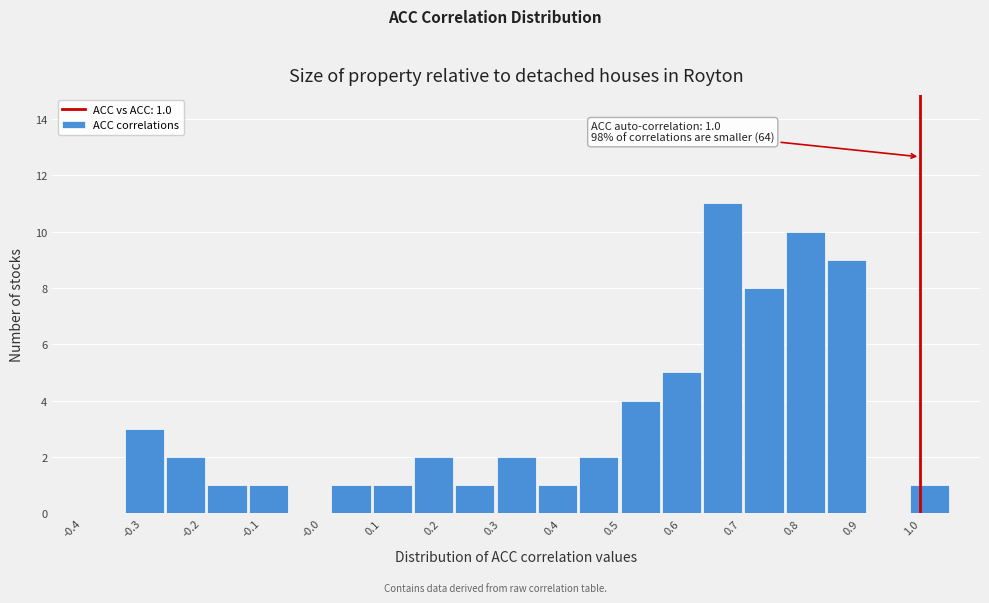

Which range on the x-axis has the tallest bar?

0.64 to 0.70